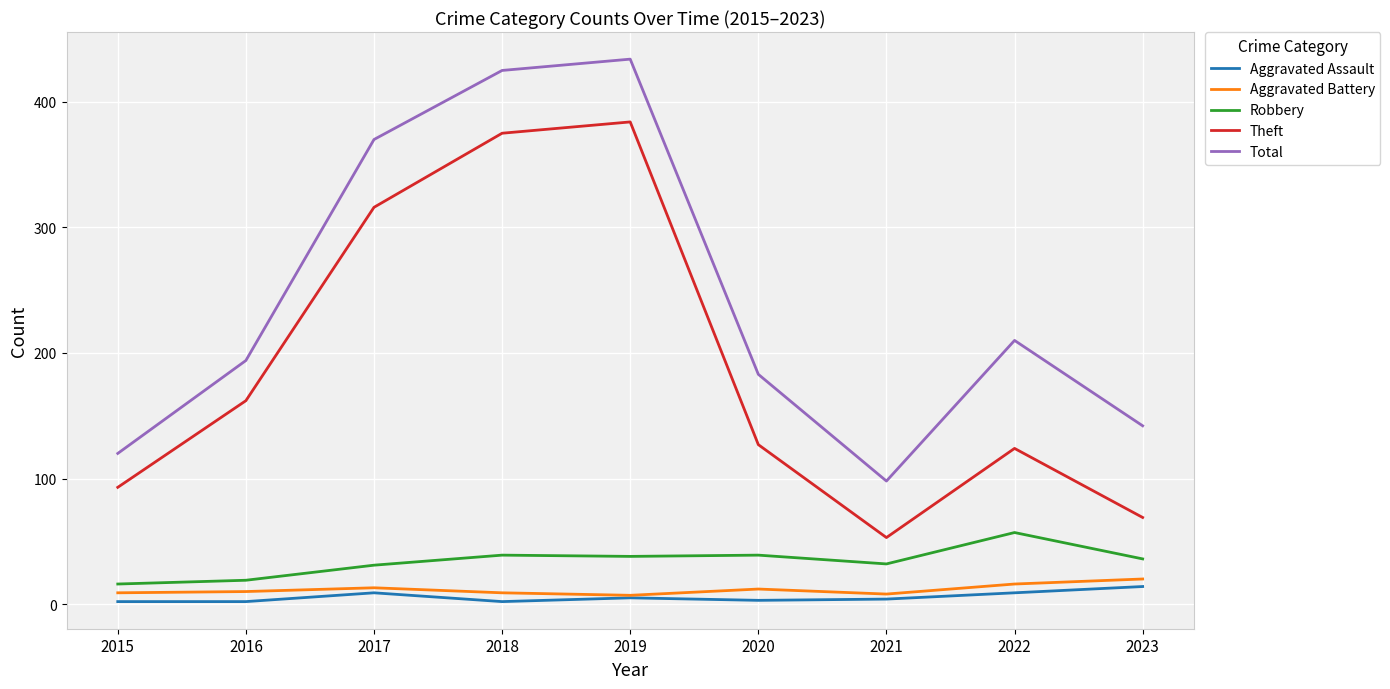

Which series has the largest total across all categories?

Total